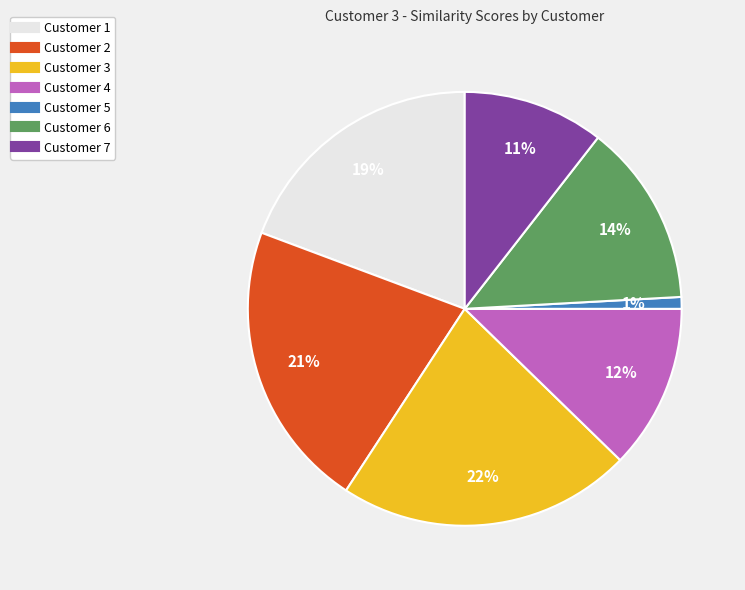

Is Customer 3 the majority of the pie?

No